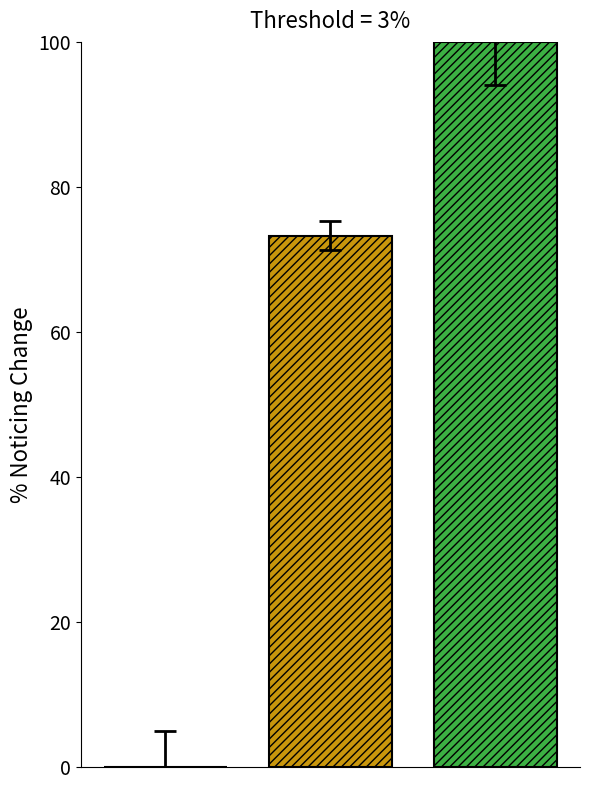

How many values are between 0 and 100?

3